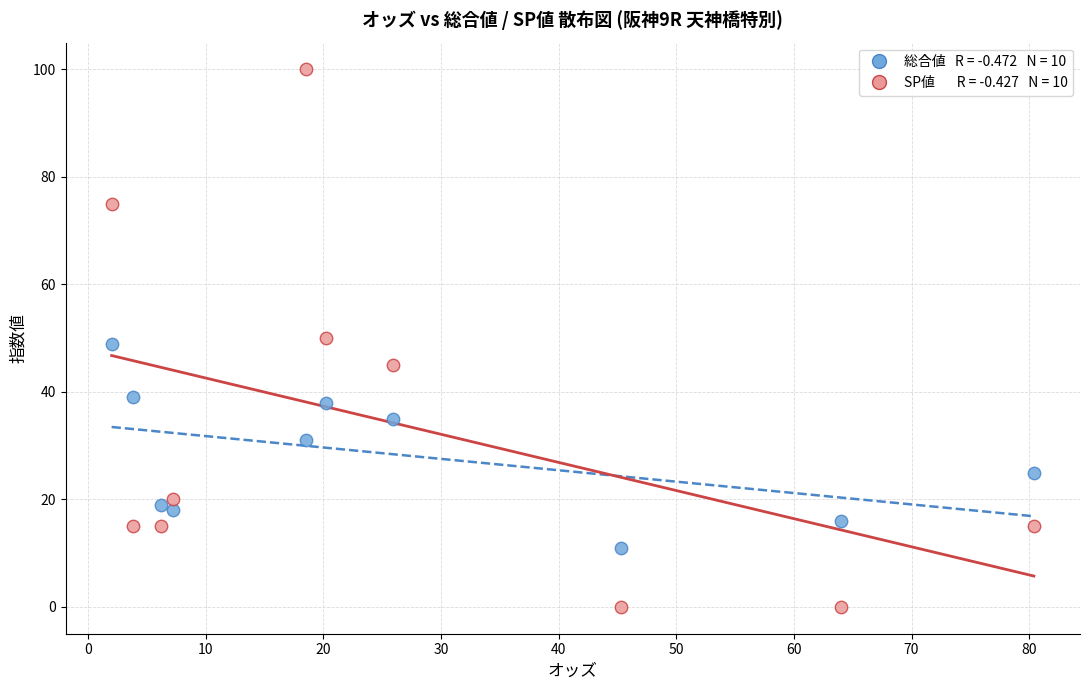

Across all data points, what is the range of Y values (max minus min)?

100